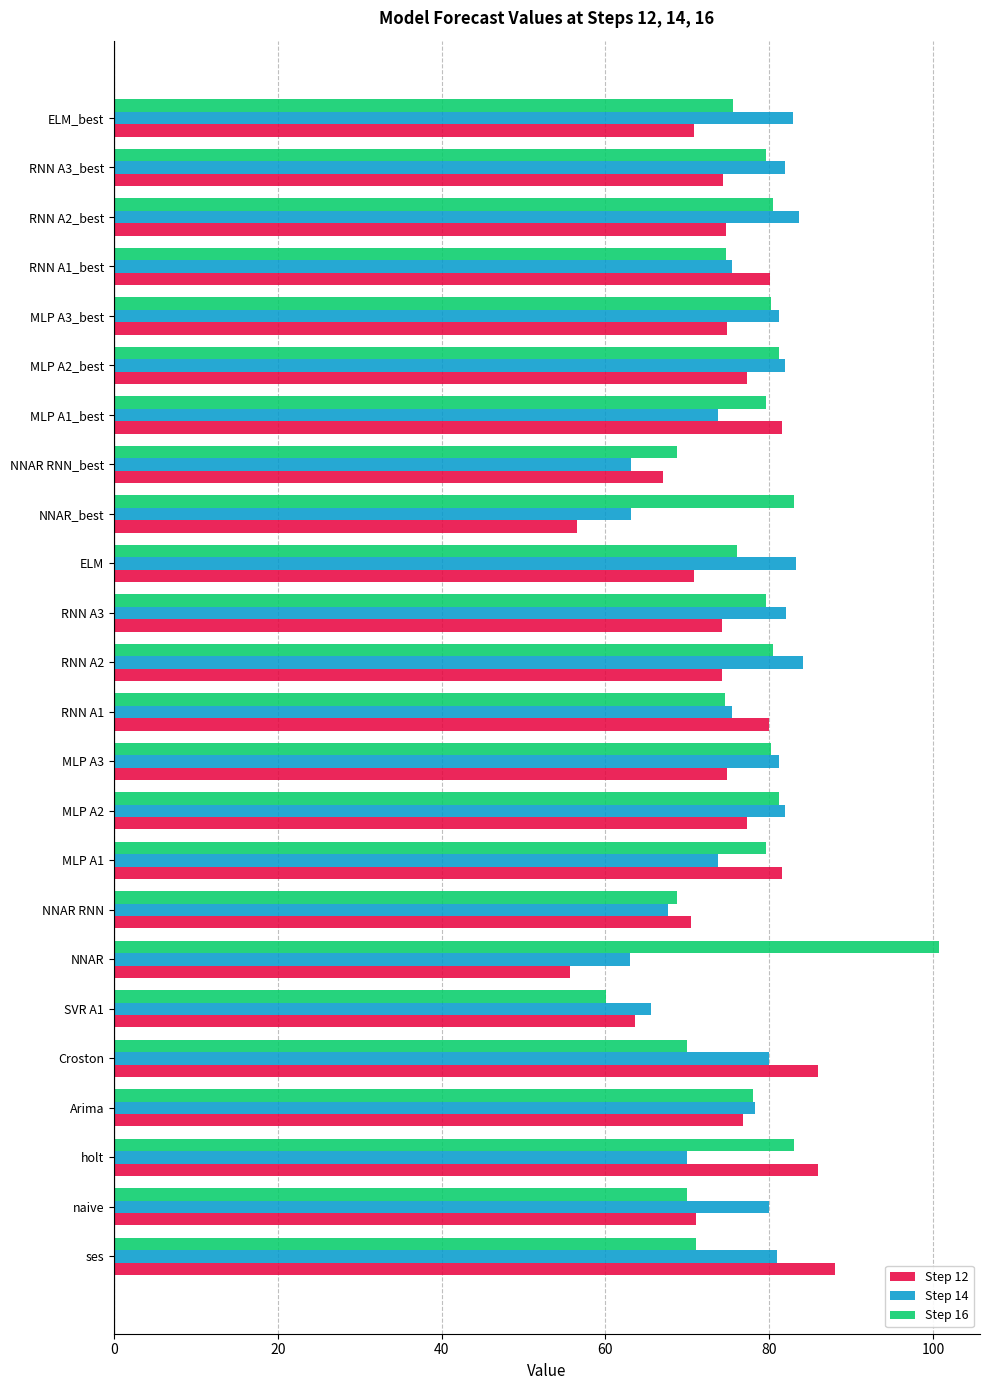

What is the total value across all series at holt?

239.0